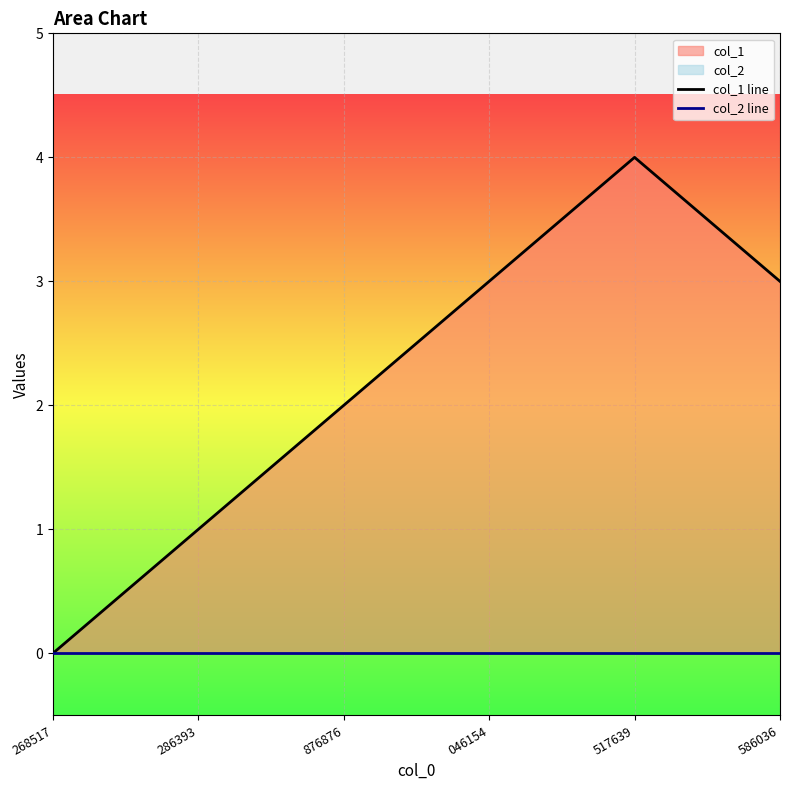

Reading left to right, what are all the values shown in this chart?

col_1 line: 268517=0	286393=1	876876=2	046154=3	517639=4	586036=3
col_2 line: 268517=0	286393=0	876876=0	046154=0	517639=0	586036=0